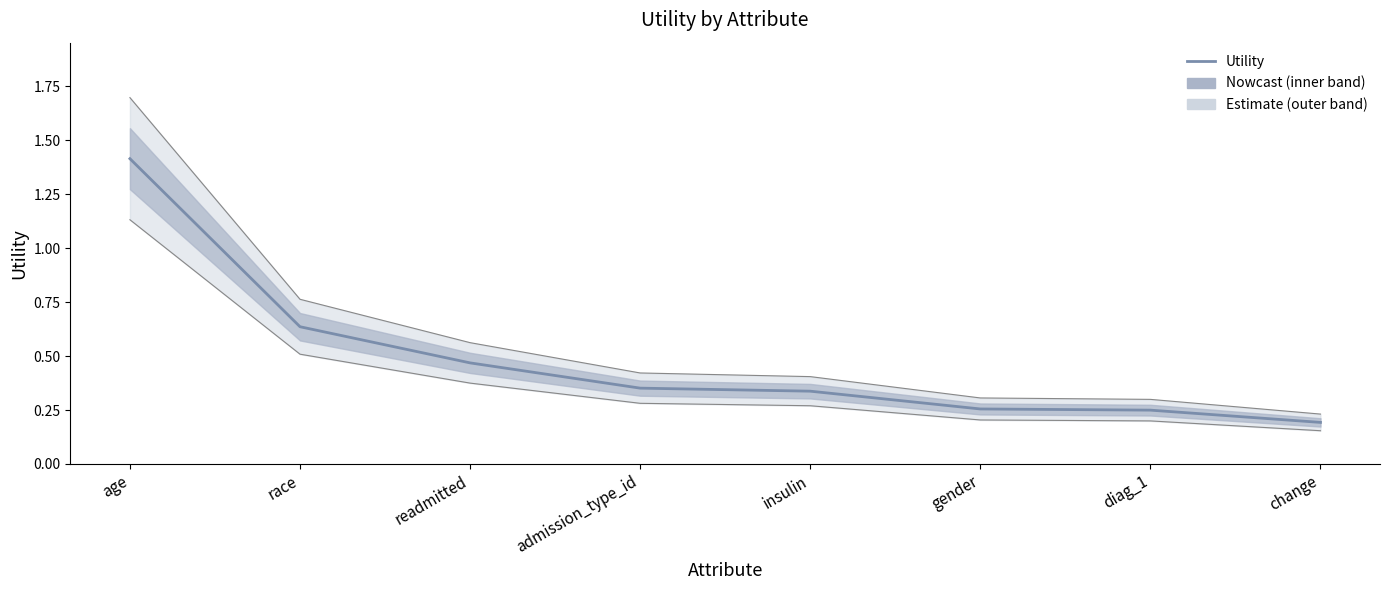

What is the change in value from readmitted to change?

-0.3